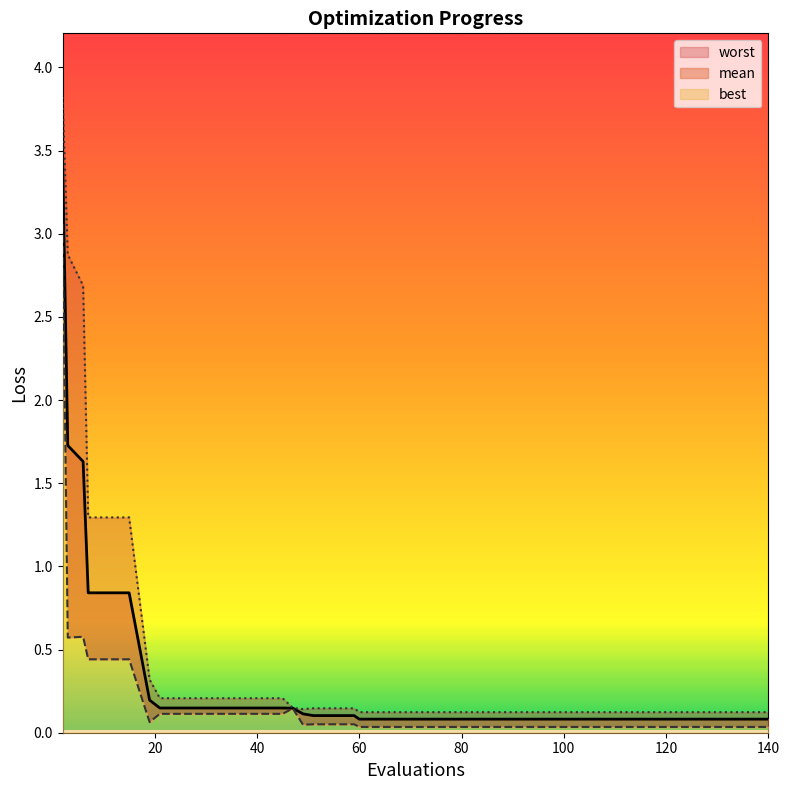

True or false: worst and best intersect in this chart.

False